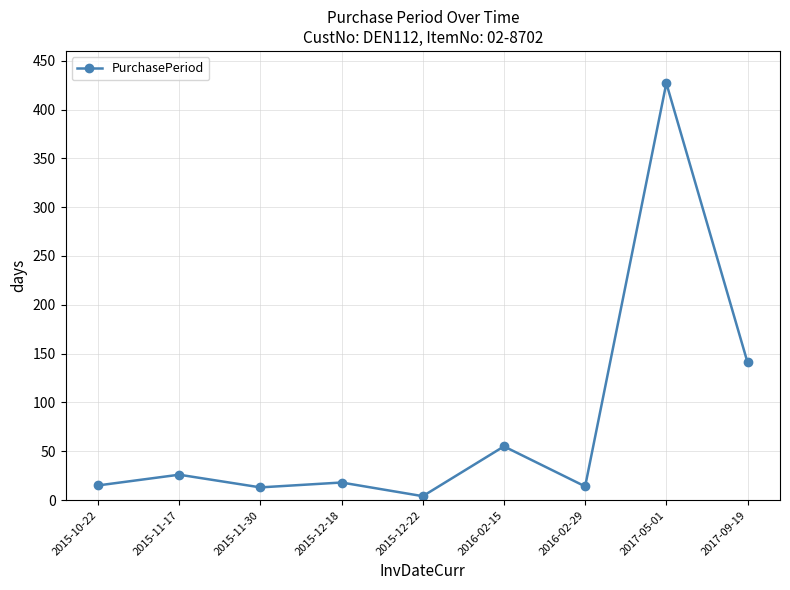

True or false: there are more than 1 points higher than both neighbors.

True